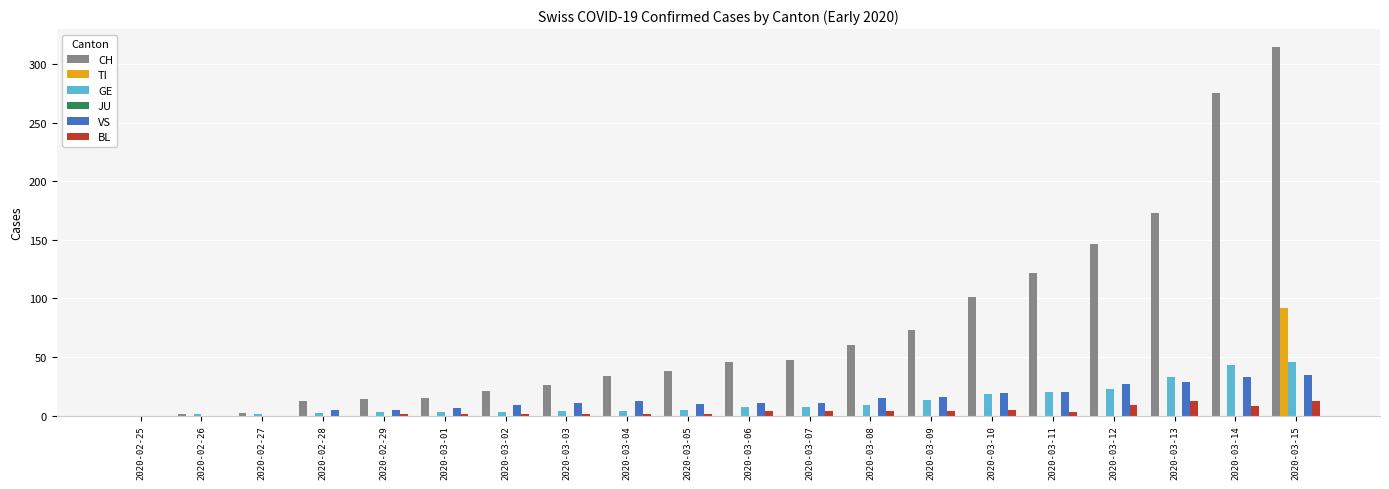

Which series changed the most between 2020-03-10 and 2020-03-15?

CH